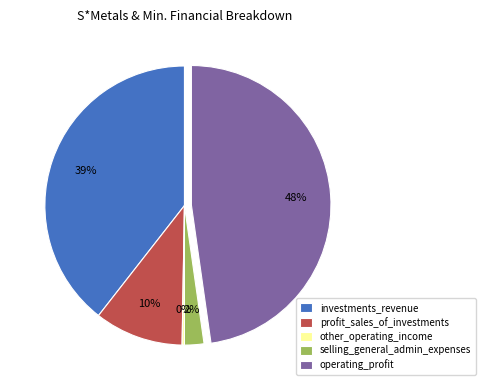

Which slice is the largest?

operating_profit